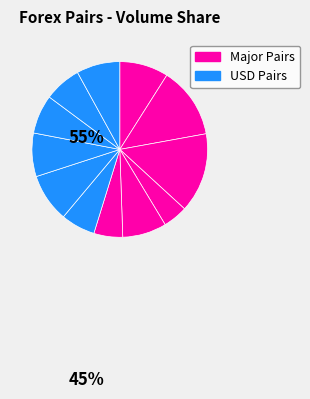

How many slices are in this pie chart?

12